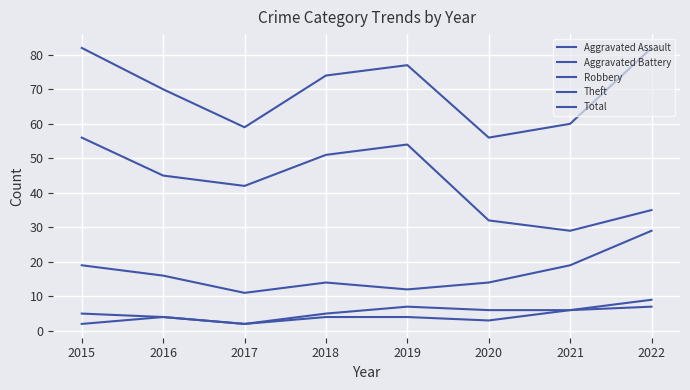

Does the chart display data point markers on the line(s)?

No